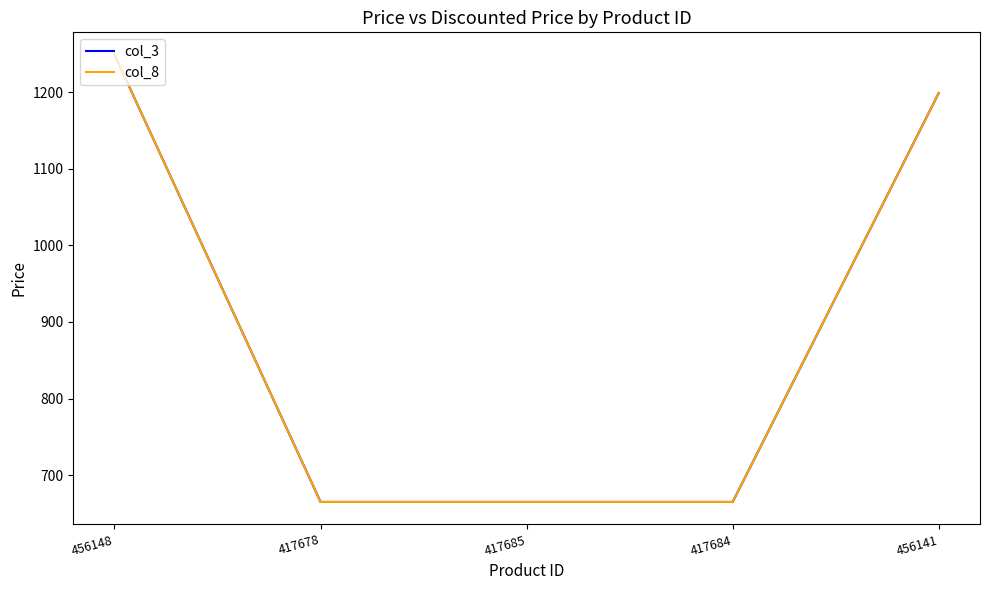

Does the chart display data point markers on the line(s)?

No